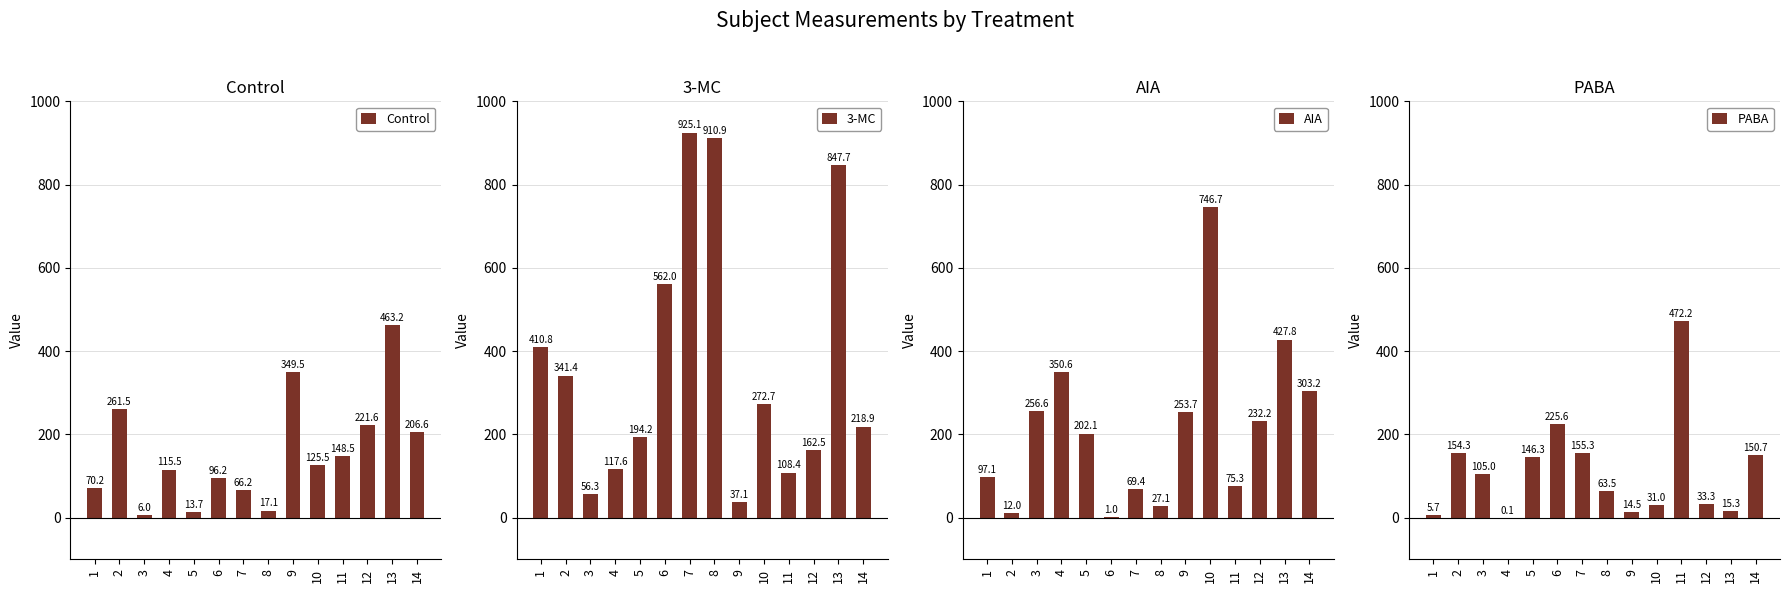

Which label corresponds to the largest value in the chart?

7